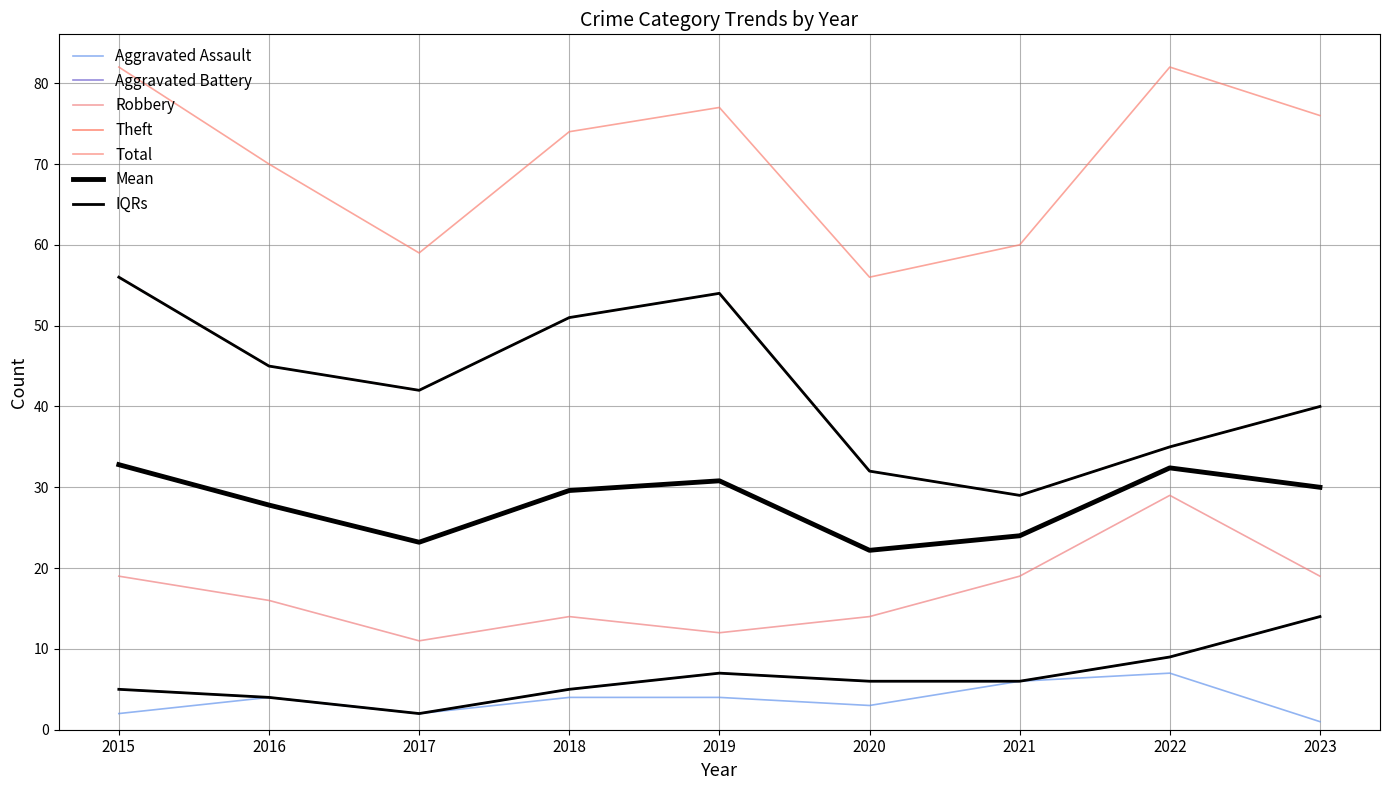

How many lines are shown in the chart?

7